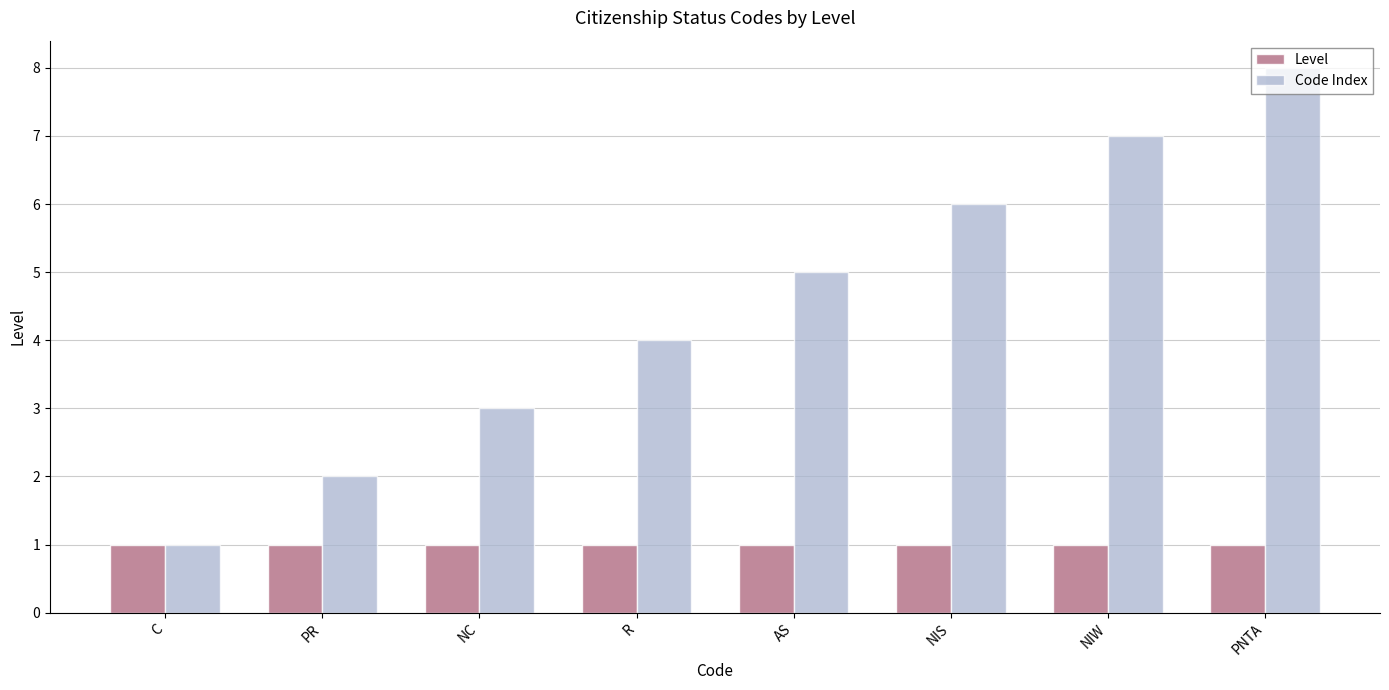

What is the value of the Code Index bar at the 2nd from the left?

2